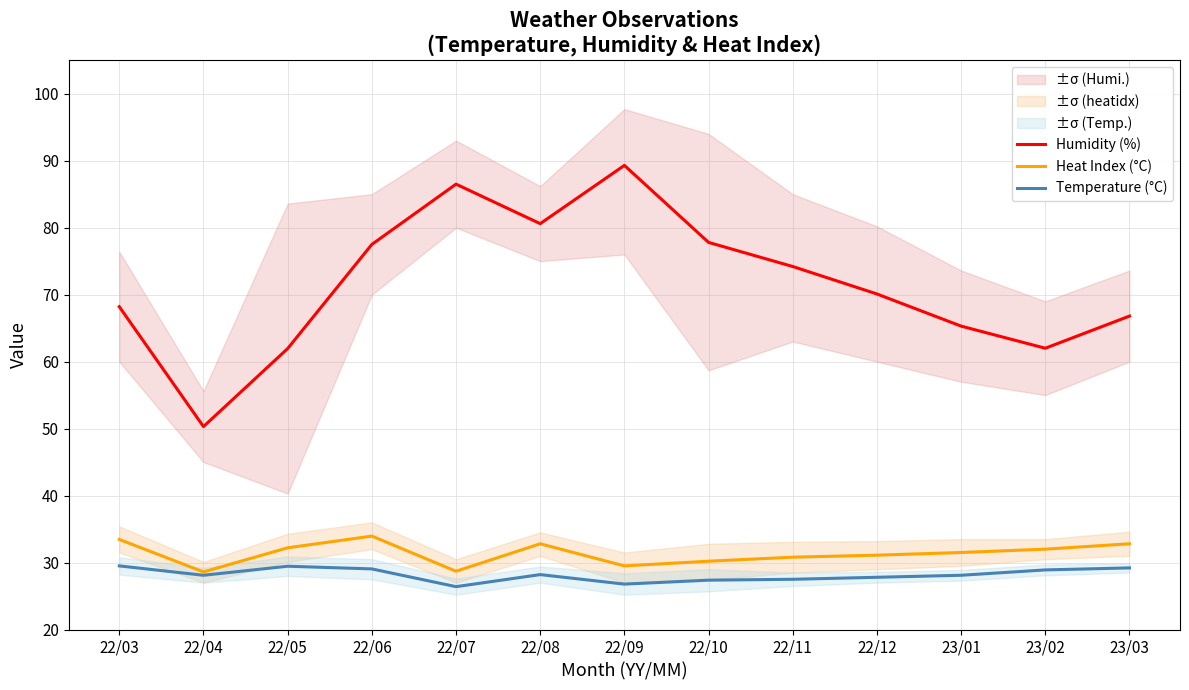

True or false: Humidity (%) has more than 0 points higher than both neighbors.

True